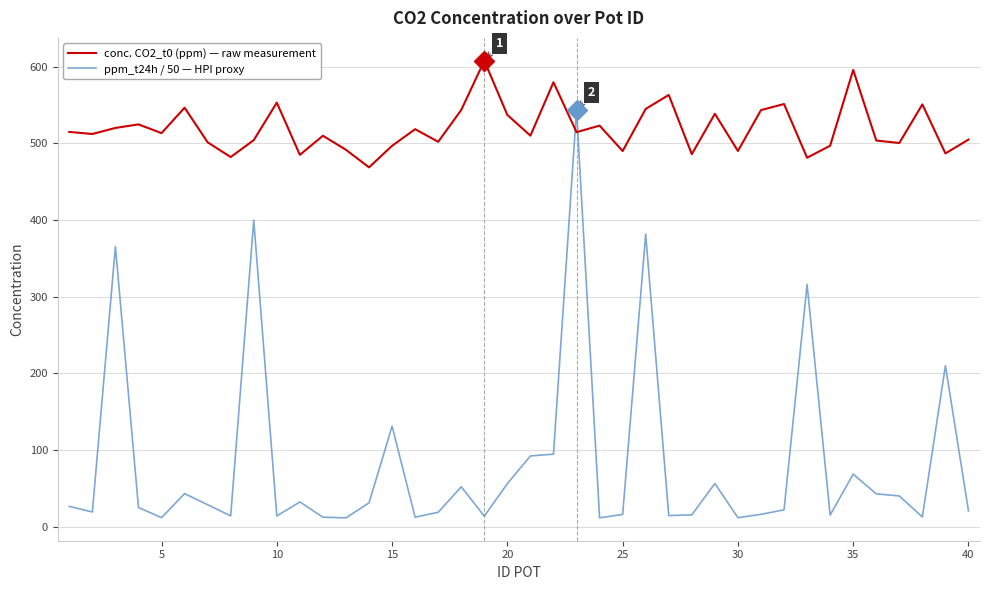

List the series in order of their overall mean, lowest first.

ppm_t24h / 50 — HPI proxy, conc. CO2_t0 (ppm) — raw measurement